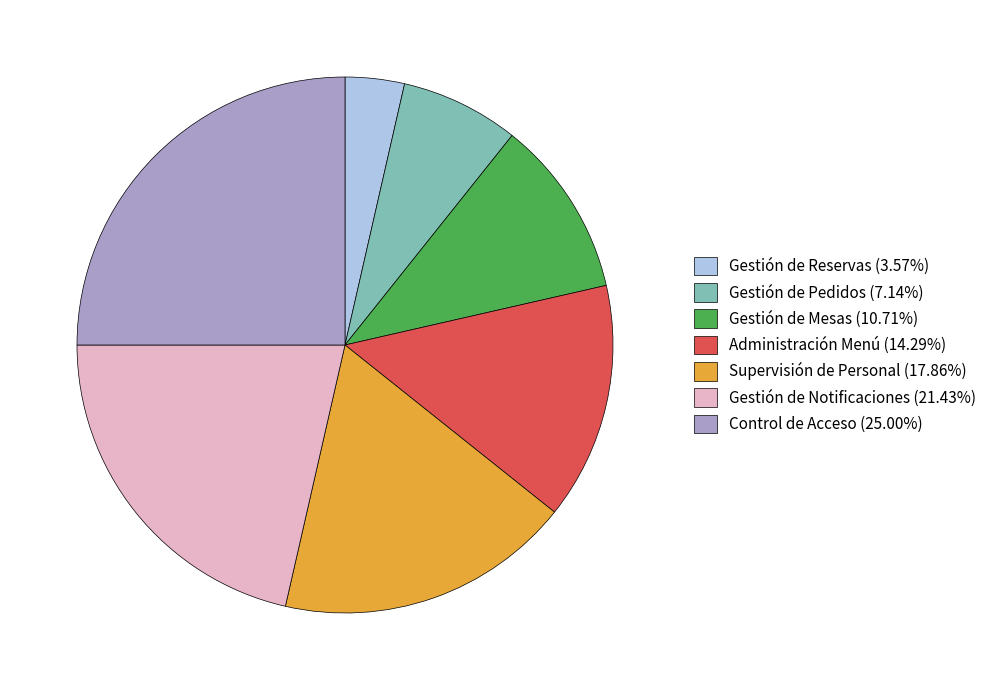

Rank the categories by value from lowest to highest.

Gestión de Reservas, Gestión de Pedidos, Gestión de Mesas, Administración Menú, Supervisión de Personal, Gestión de Notificaciones, Control de Acceso